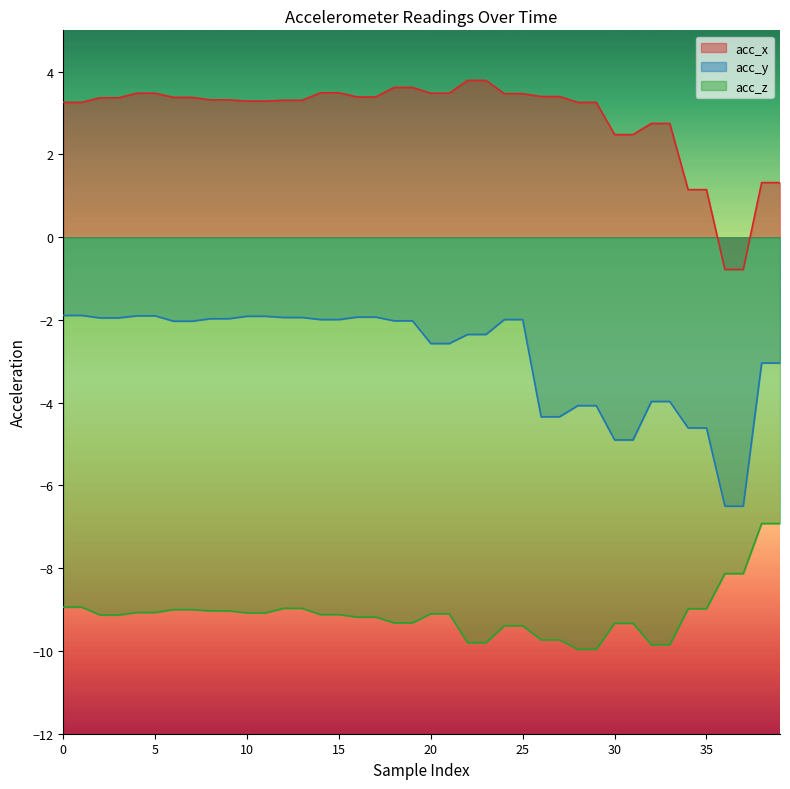

Is the value of acc_z at 5 greater than the value of acc_y at 4?

No